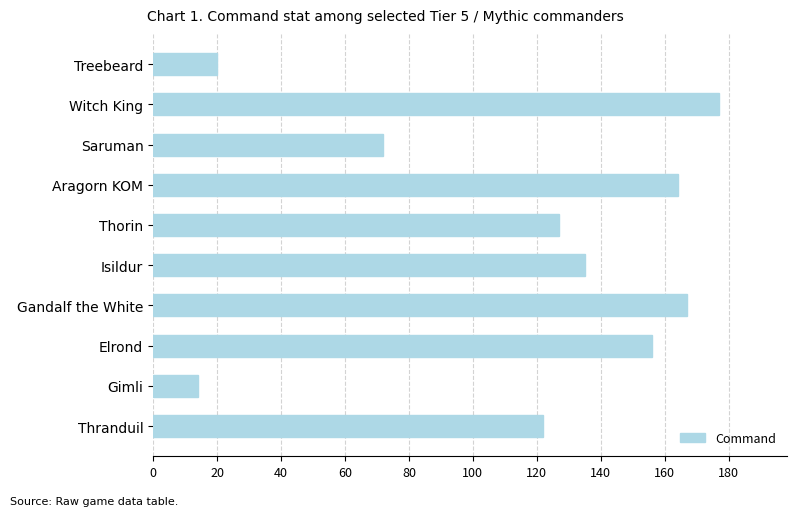

Where is the data nearest to the value 95?

Saruman